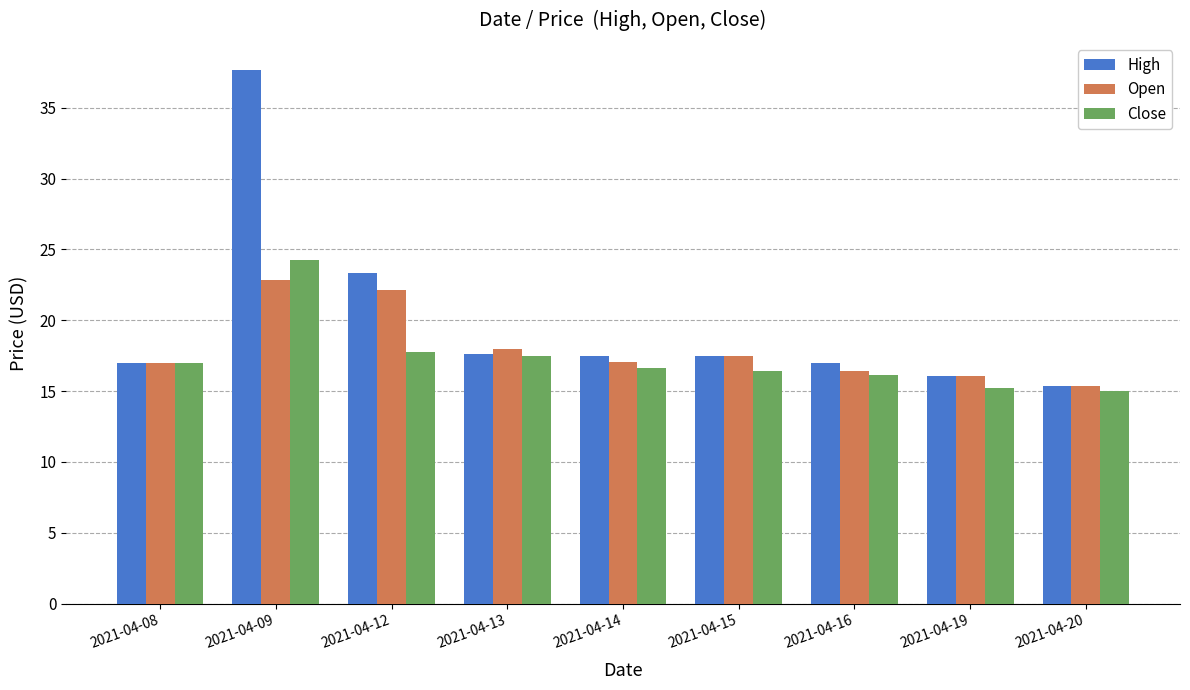

What is the value of the Close bar at the 1st from the left?

17.0